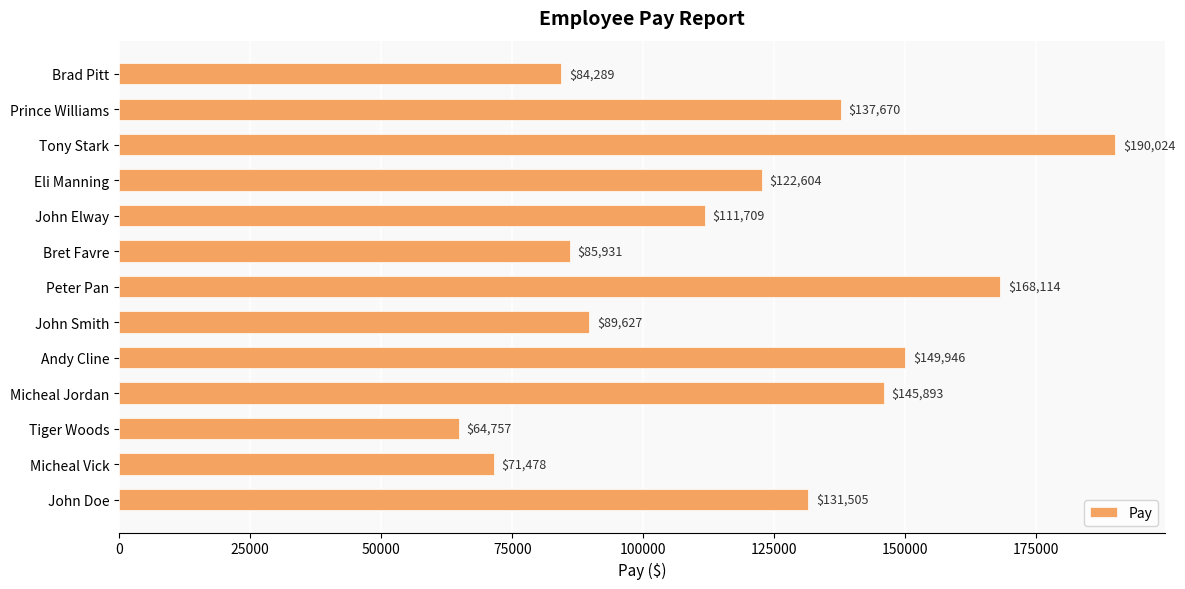

How many bars are there in total?

13